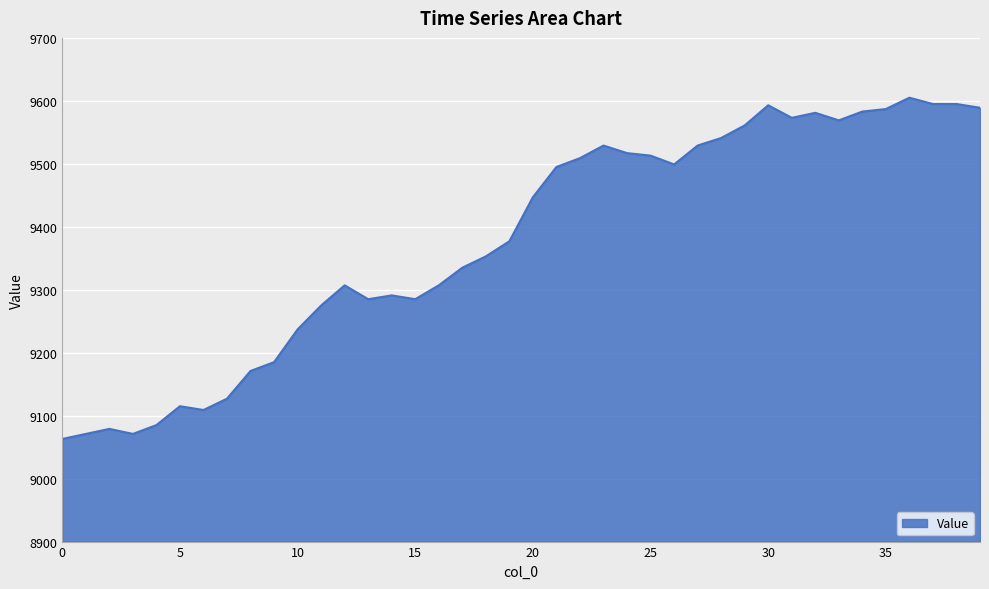

What is the minimum value shown in the chart?

9063